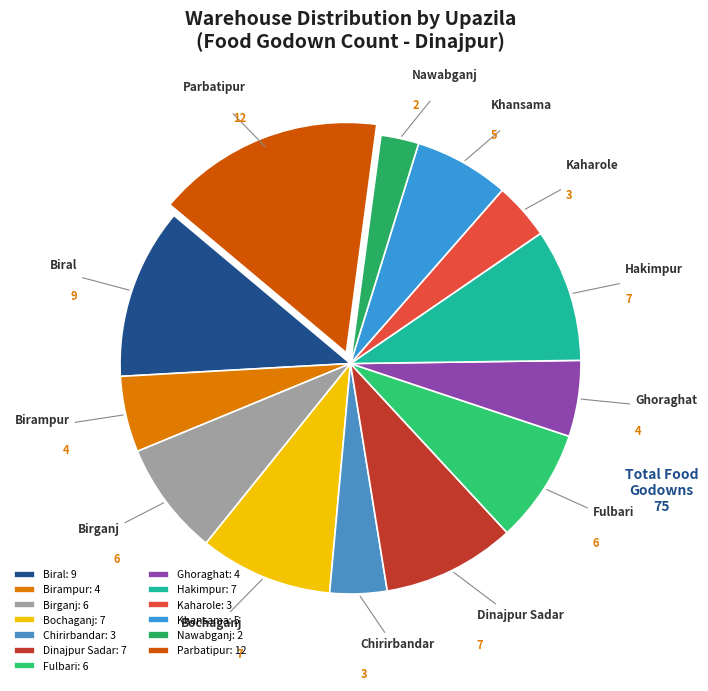

How many segments does this pie chart have?

13